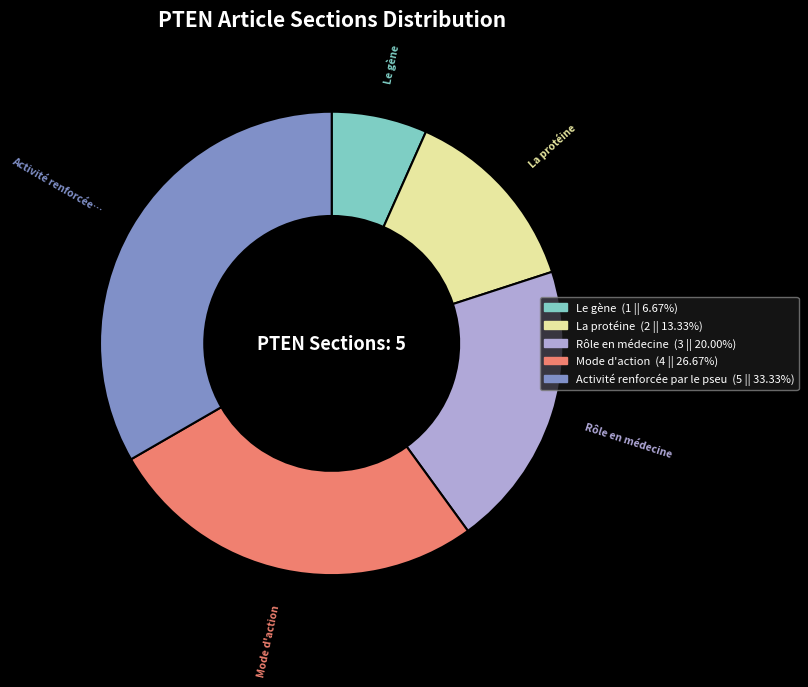

Is there a majority slice in this chart?

No